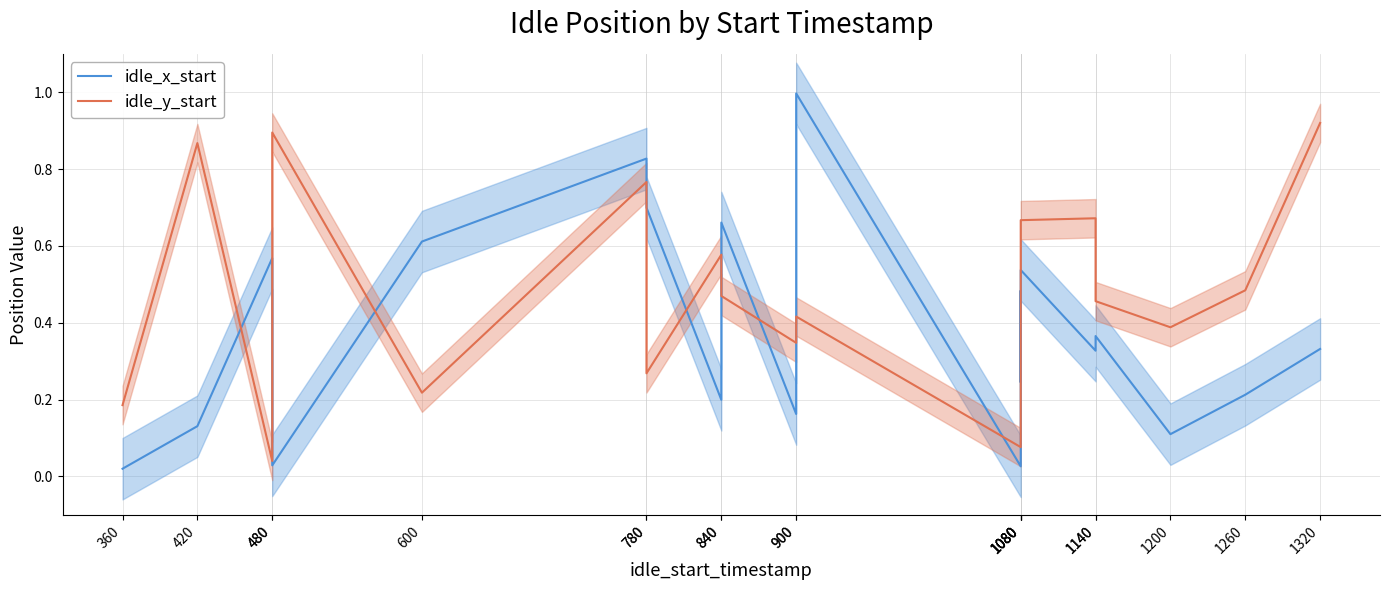

Reading left to right, extract all data points from this chart.

idle_x_start: 0.0	0.1	0.6	0.0	0.6	0.8	0.7	0.2	0.7	0.2	1.0	0.0	0.5	0.2	0.5	0.3	0.4	0.1	0.2	0.3
idle_y_start: 0.2	0.9	0.0	0.9	0.2	0.8	0.3	0.6	0.5	0.3	0.4	0.1	0.1	0.3	0.7	0.7	0.5	0.4	0.5	0.9